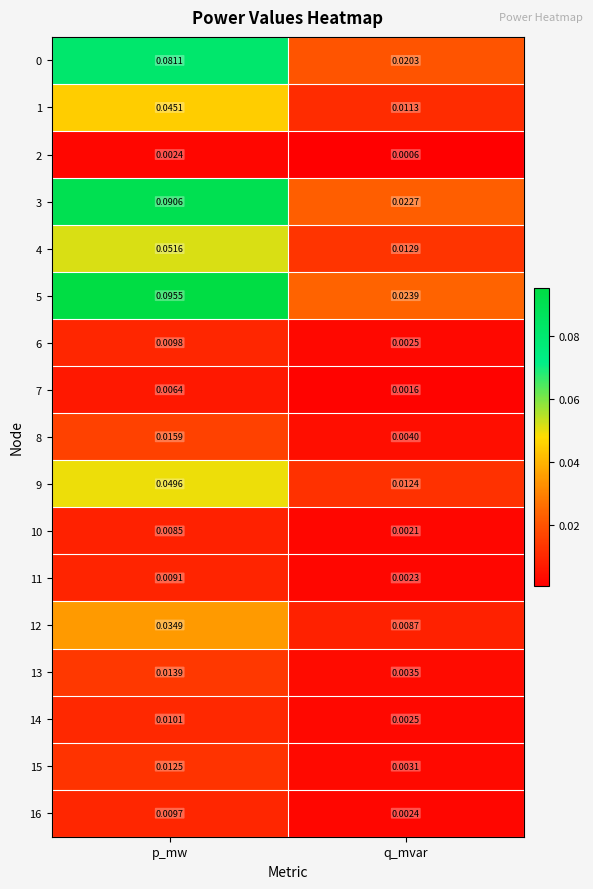

List the labels in order of 2 value, largest first.

p_mw, q_mvar